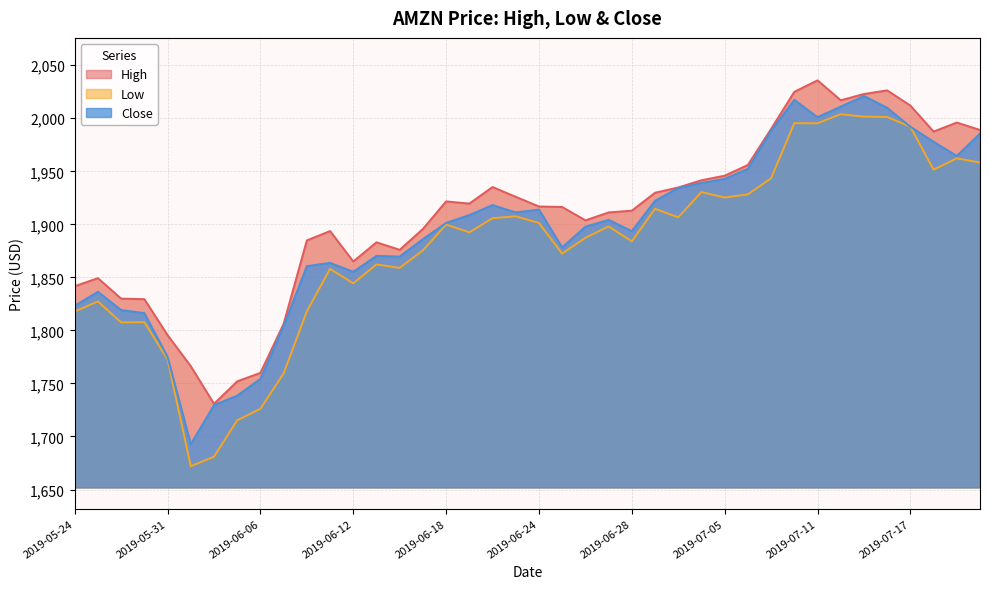

Which has a higher value, 2019-05-30 or 2019-07-02?

2019-07-02